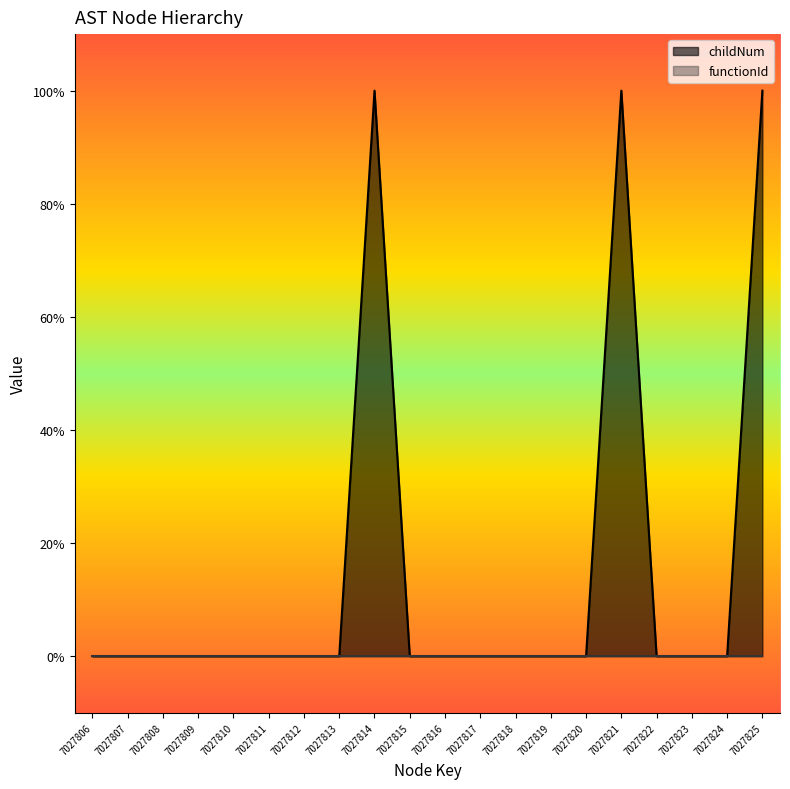

How many values are above zero?

3